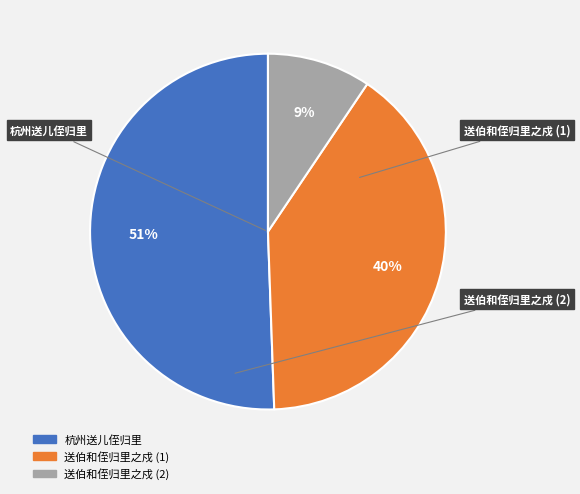

To the nearest percent, what is the average slice percentage?

33%